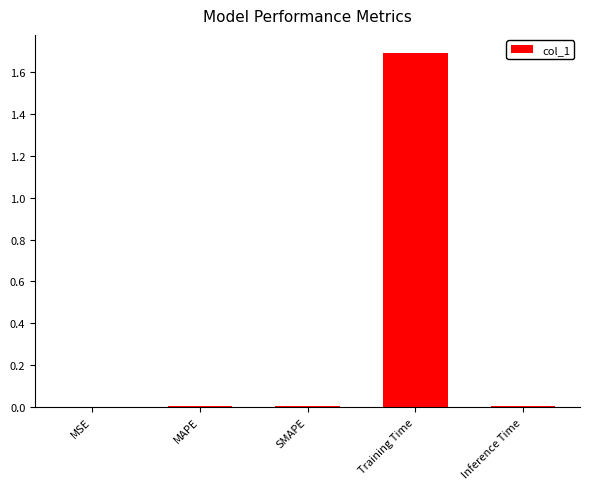

At which category does the chart reach its peak across all series?

Training Time